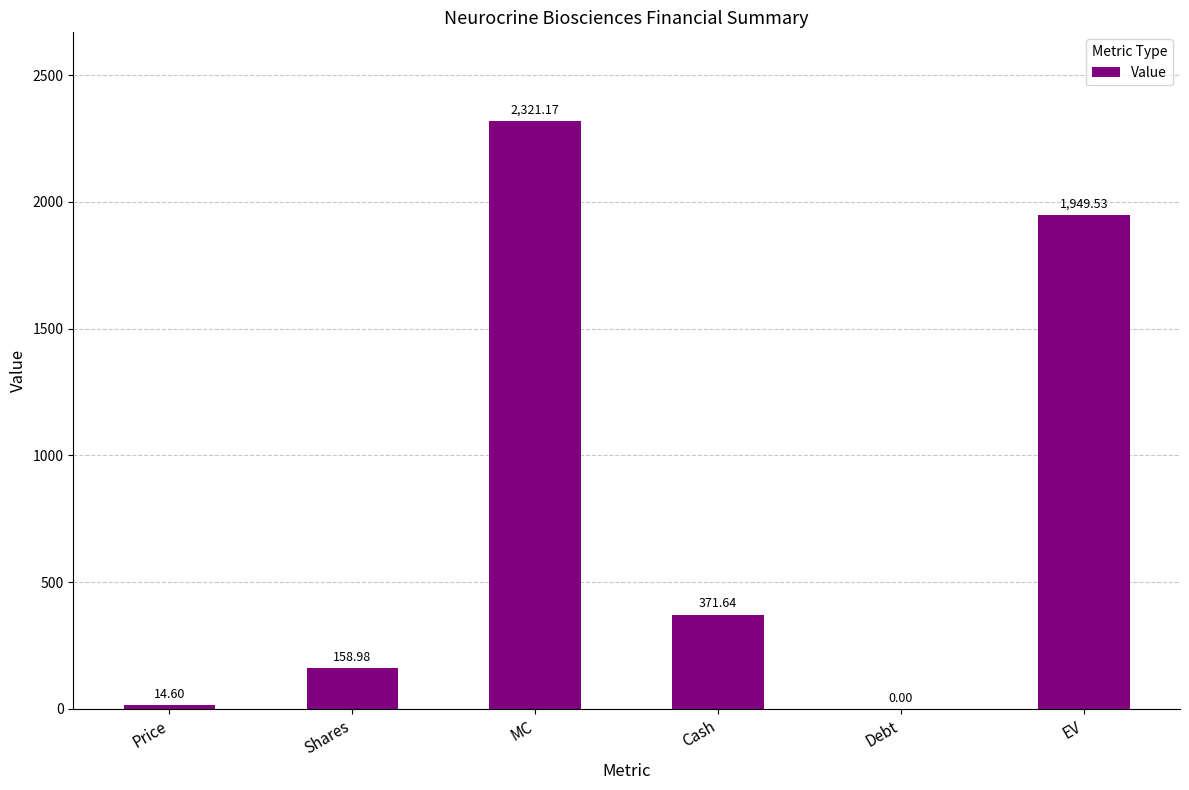

Reading left to right, extract all data points from this chart.

Price=14.6	Shares=159.0	MC=2321.2	Cash=371.6	Debt=0.0	EV=1949.5